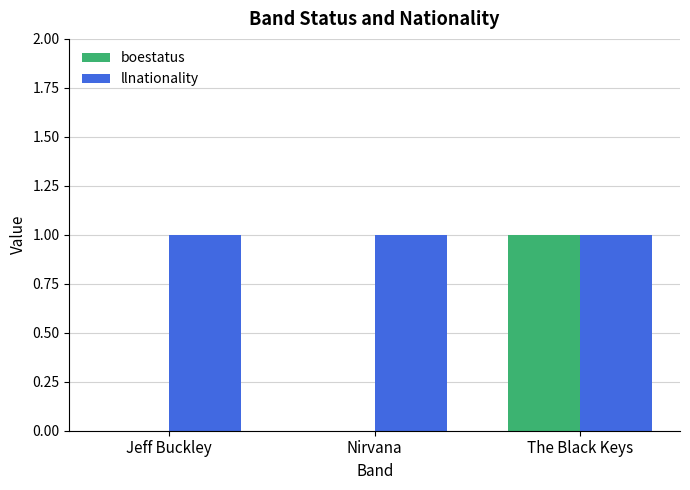

How many groups of bars are there?

3